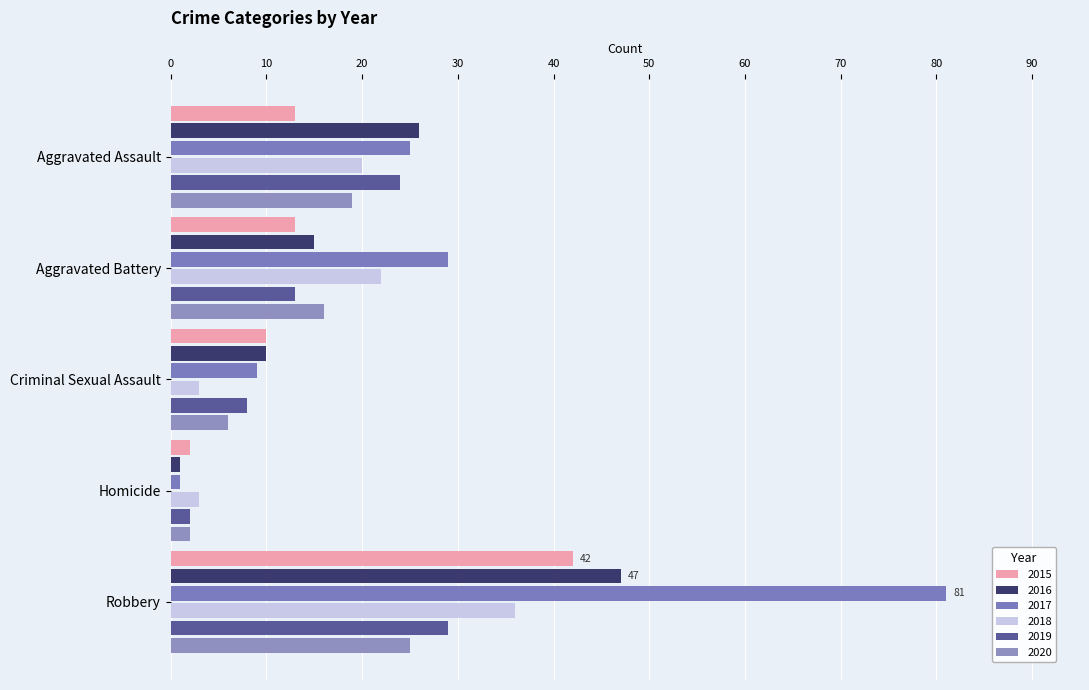

What is the label of the 4th bar from the right?

Aggravated Battery